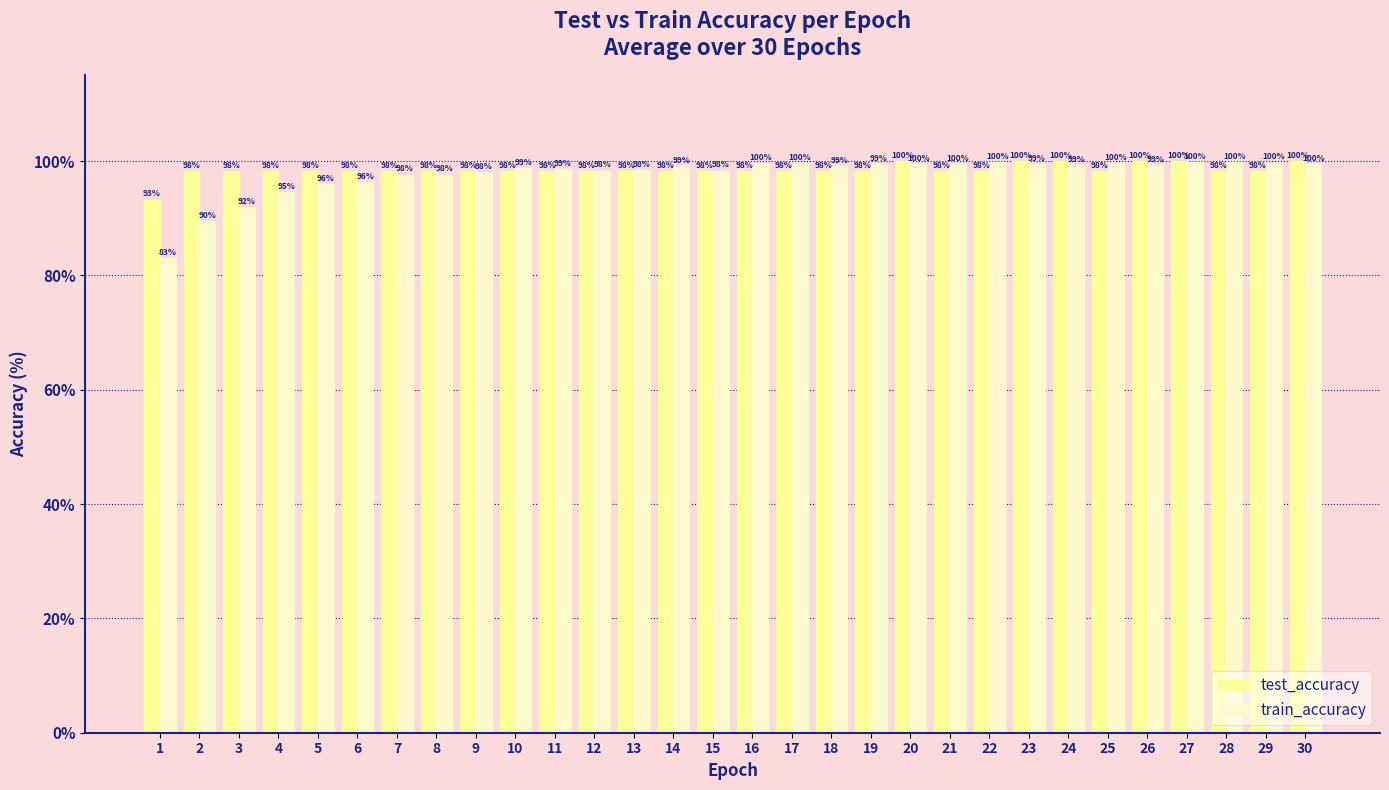

What is the total value across all series at 4?

192.9